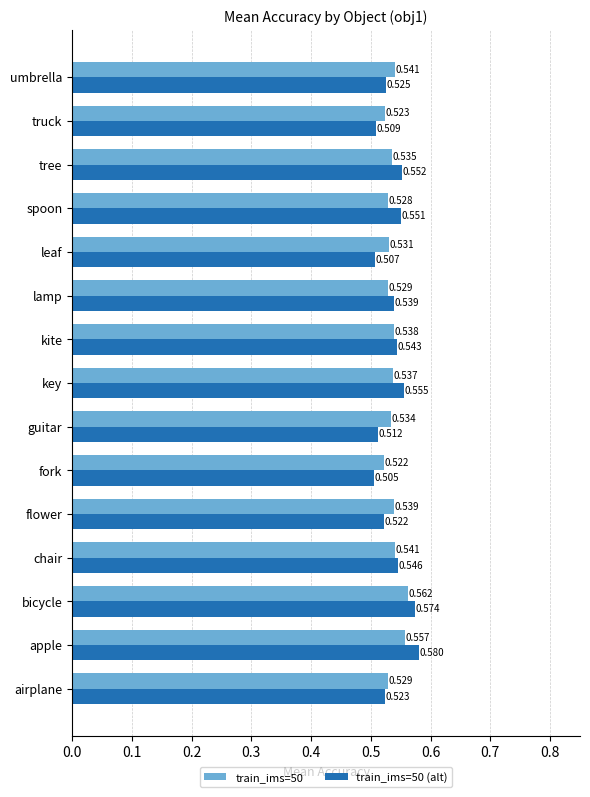

Where is train_ims=50 nearest to the value 0?

fork